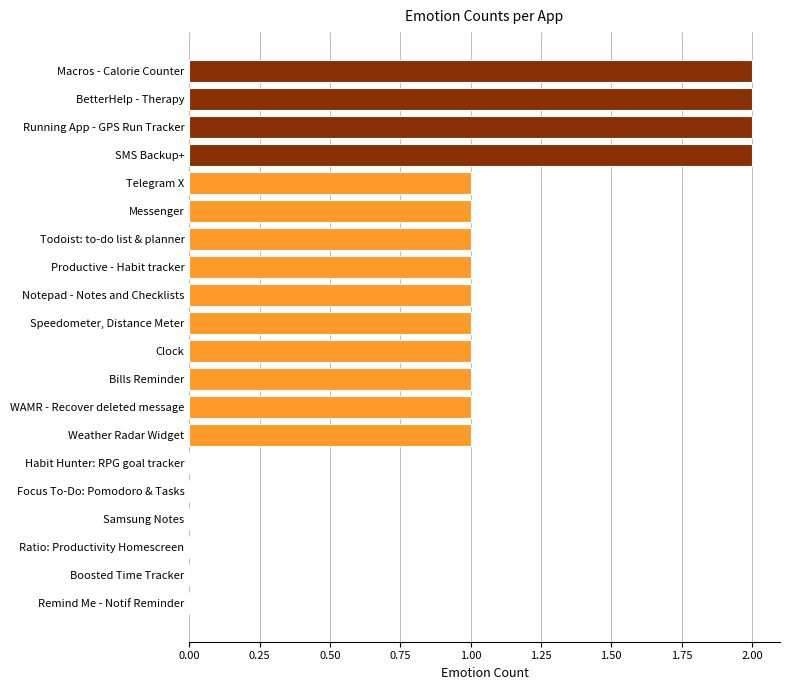

What is the sum of all values?

18